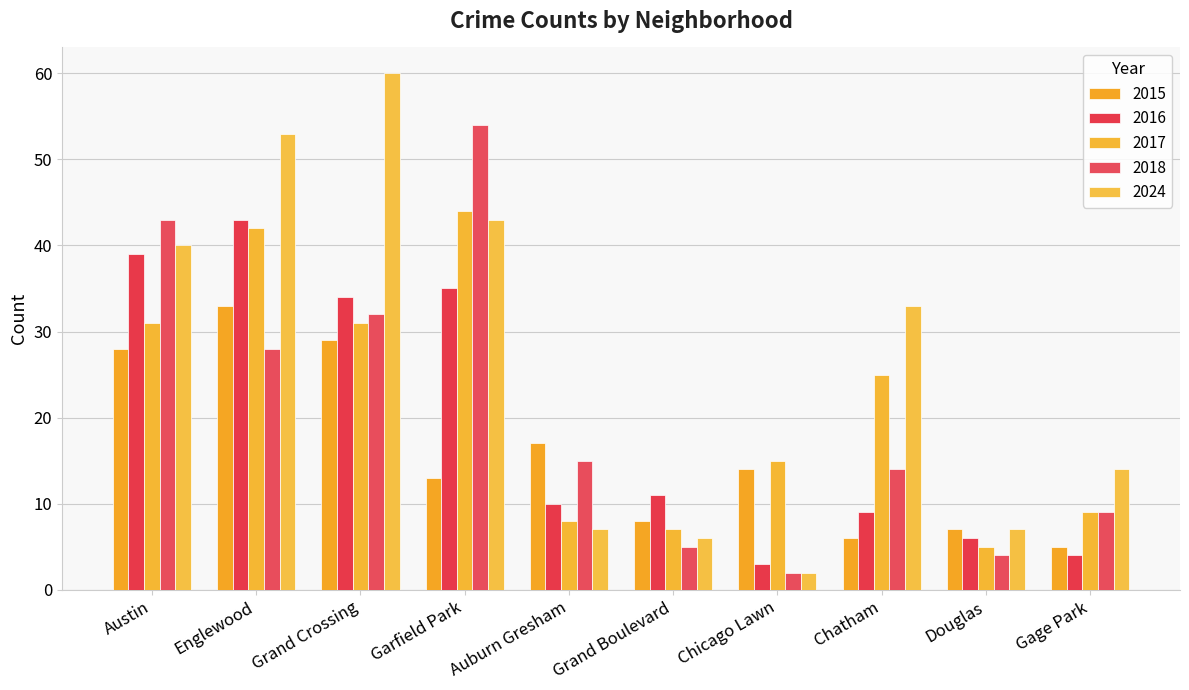

At which category is the sum across all series the highest?

Englewood